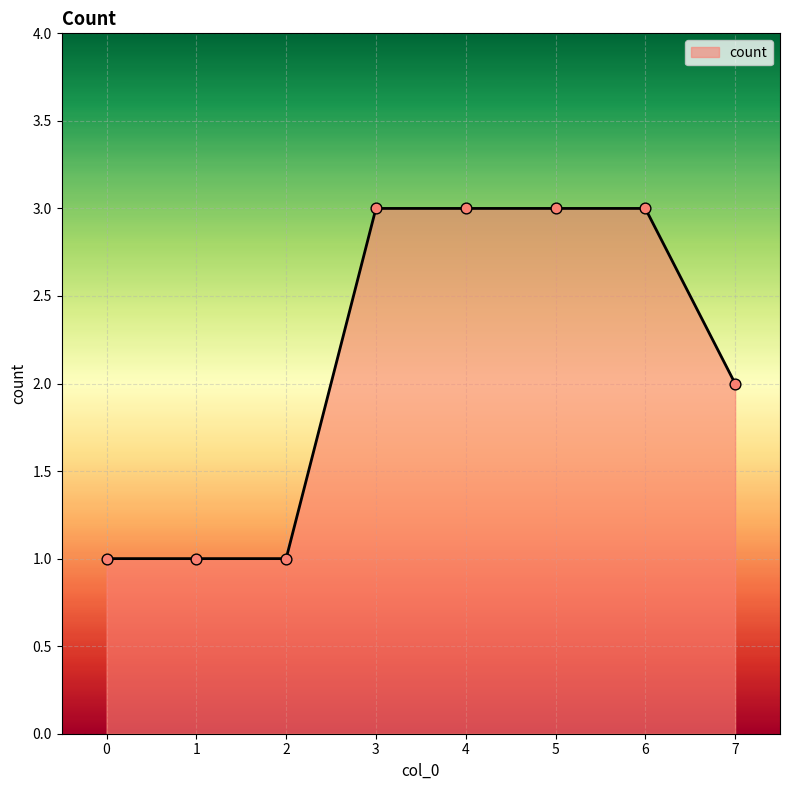

Between 4 and 2, which is larger?

4